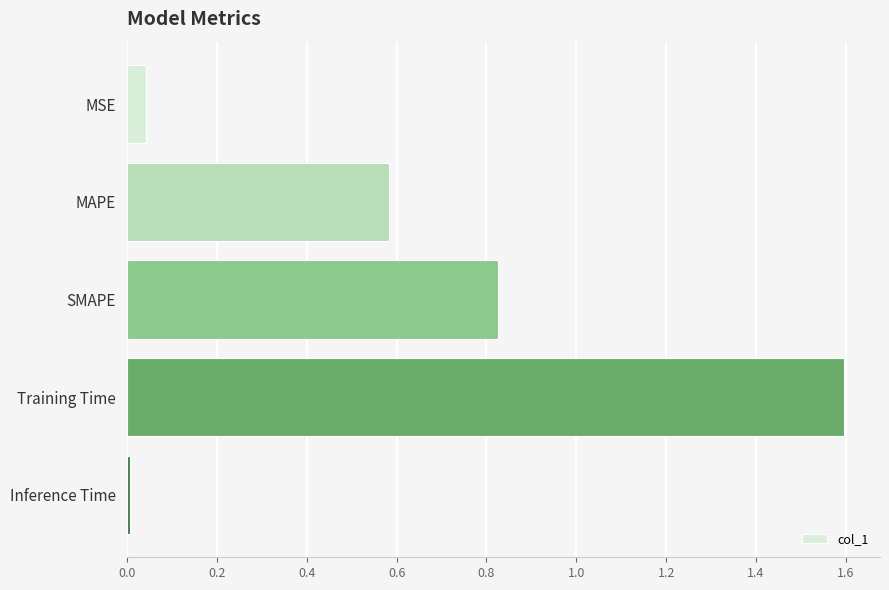

List the labels in order of value, smallest first.

Inference Time, MSE, MAPE, SMAPE, Training Time